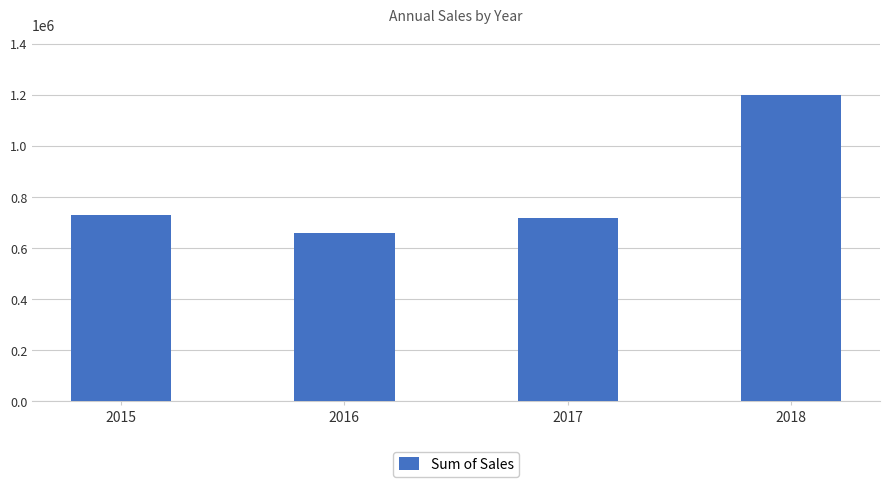

What is the smallest value displayed?

659120